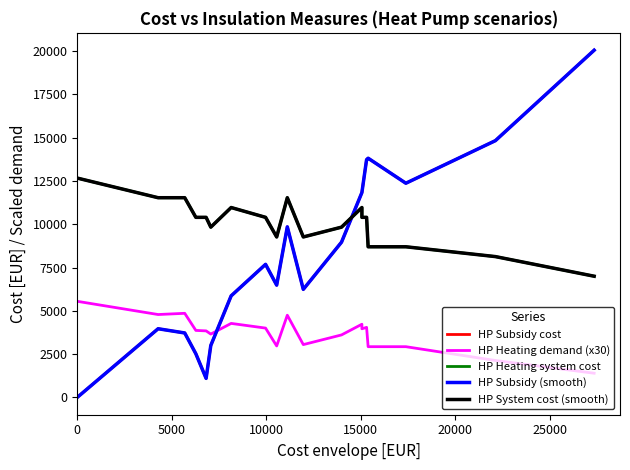

How many interior local peaks does the HP System cost (smooth) series have?

3